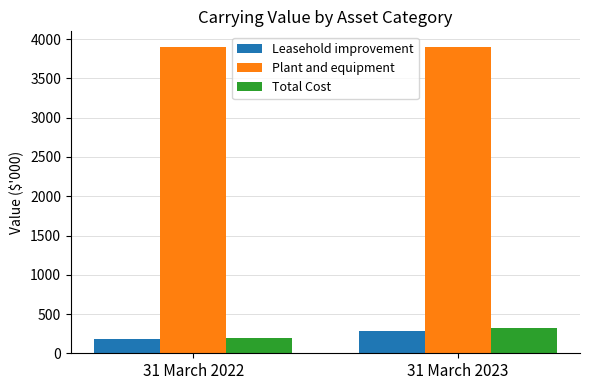

Rank the categories by Leasehold improvement value from highest to lowest.

31 March 2023, 31 March 2022